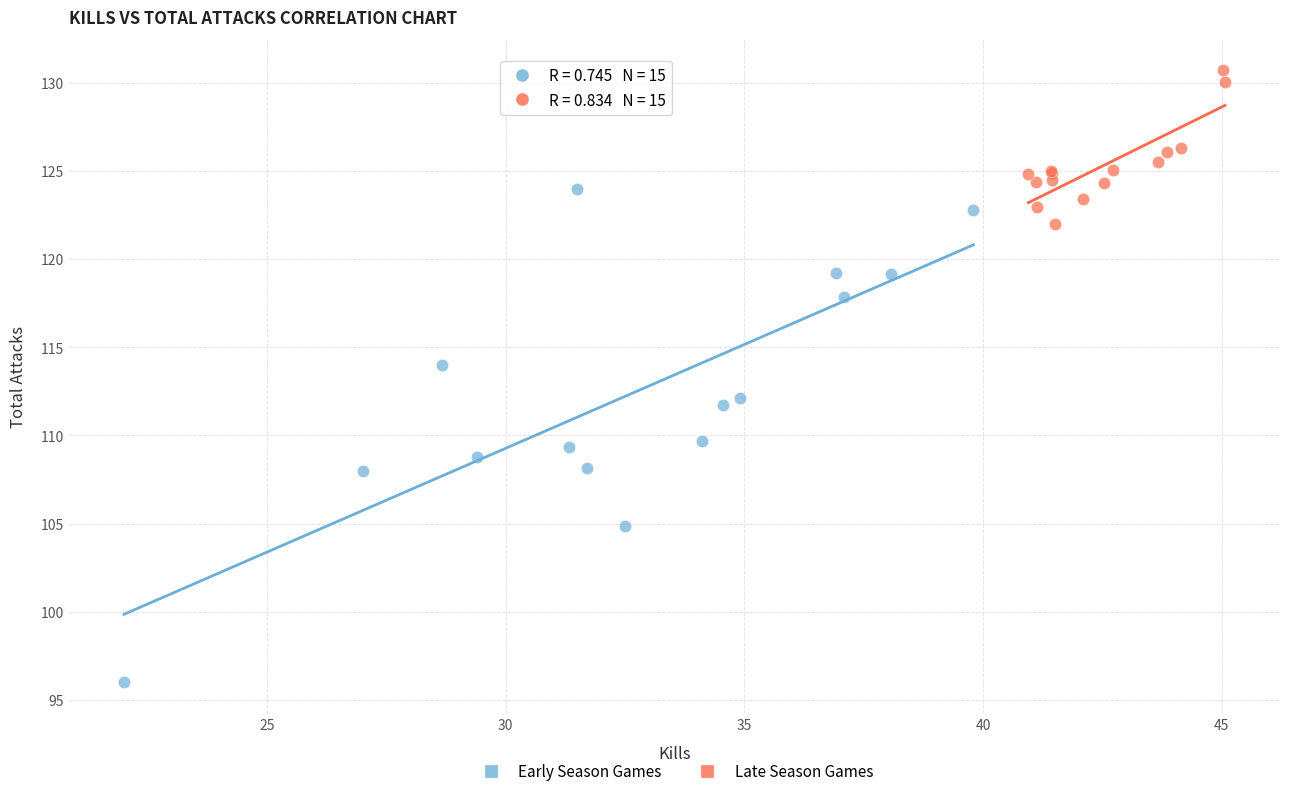

Which series reaches the maximum Y coordinate?

Late Season Games